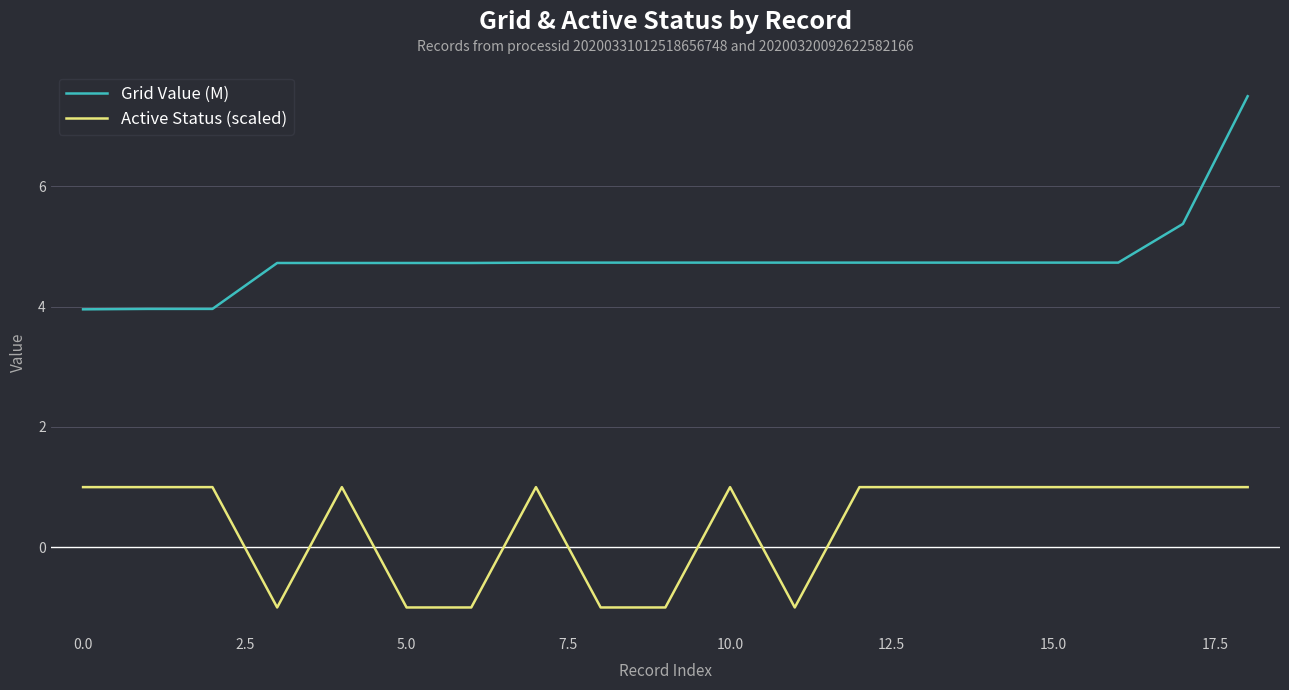

Which series has the largest total across all categories?

Grid Value (M)